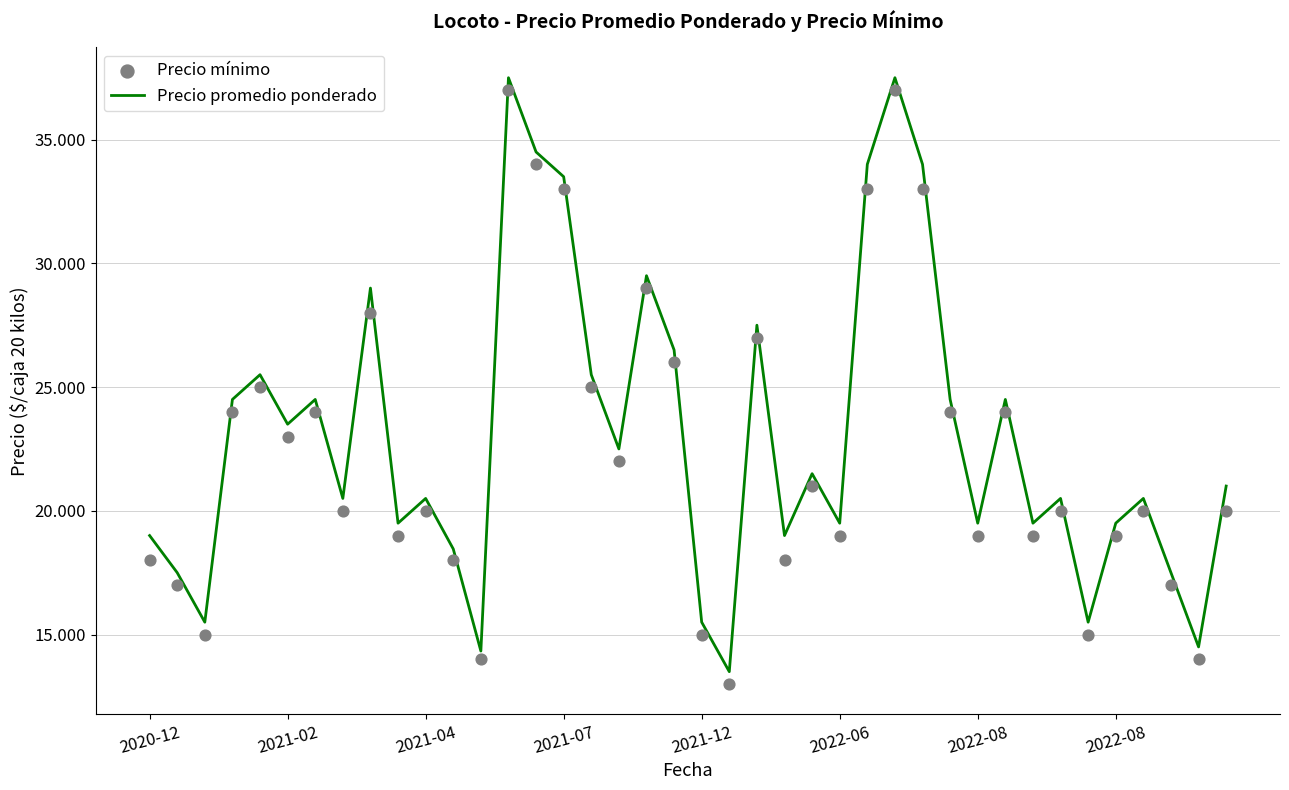

Which series contains the highest Y value?

Precio promedio ponderado